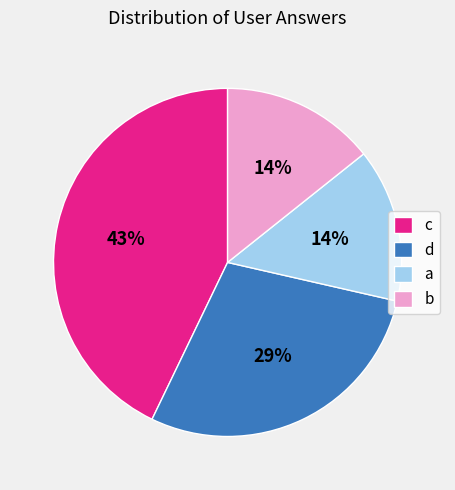

To the nearest percent, what is the difference between the largest and smallest slice percentages?

29%